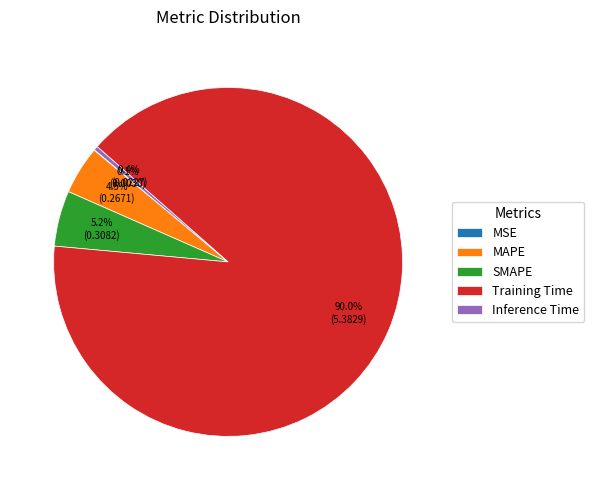

Combined, do SMAPE and Training Time account for over 50%?

Yes